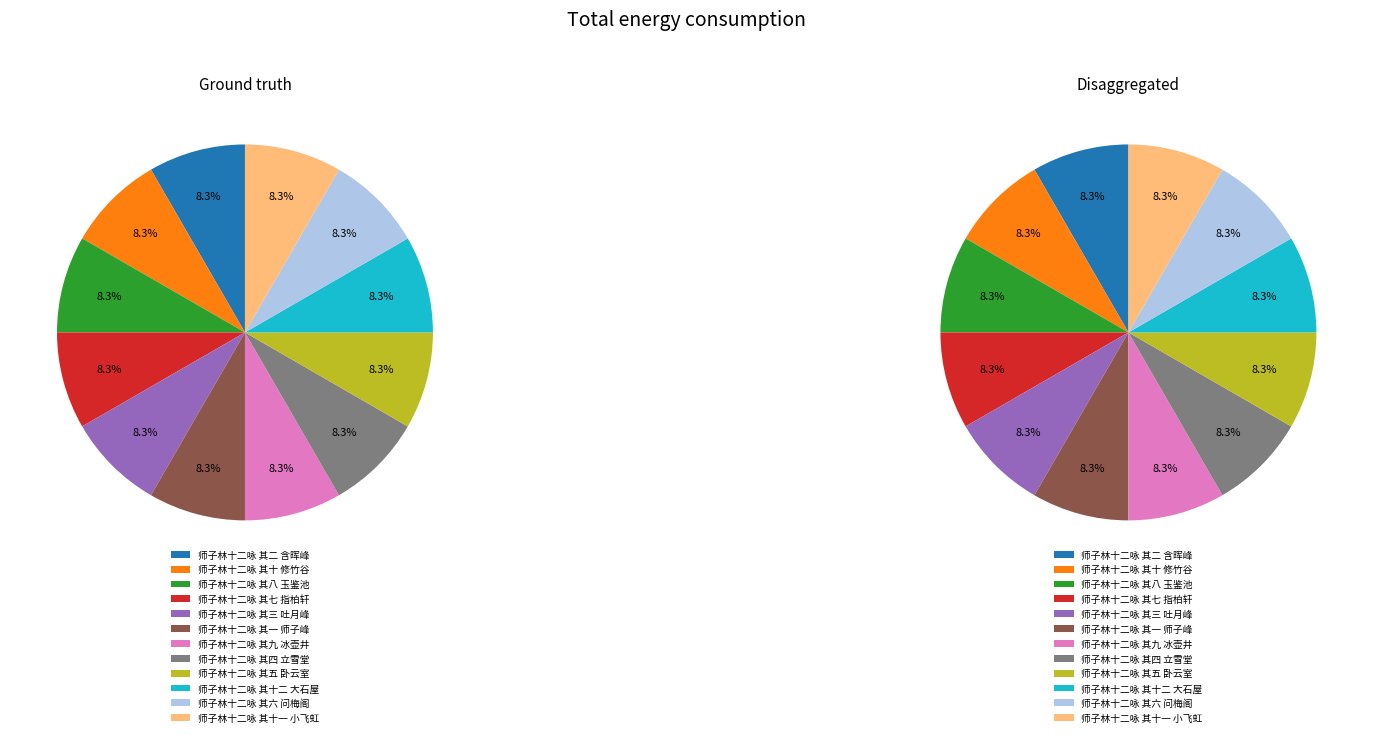

What percentage is the 师子林十二咏 其六 问梅阁 slice, to the nearest percent?

8%